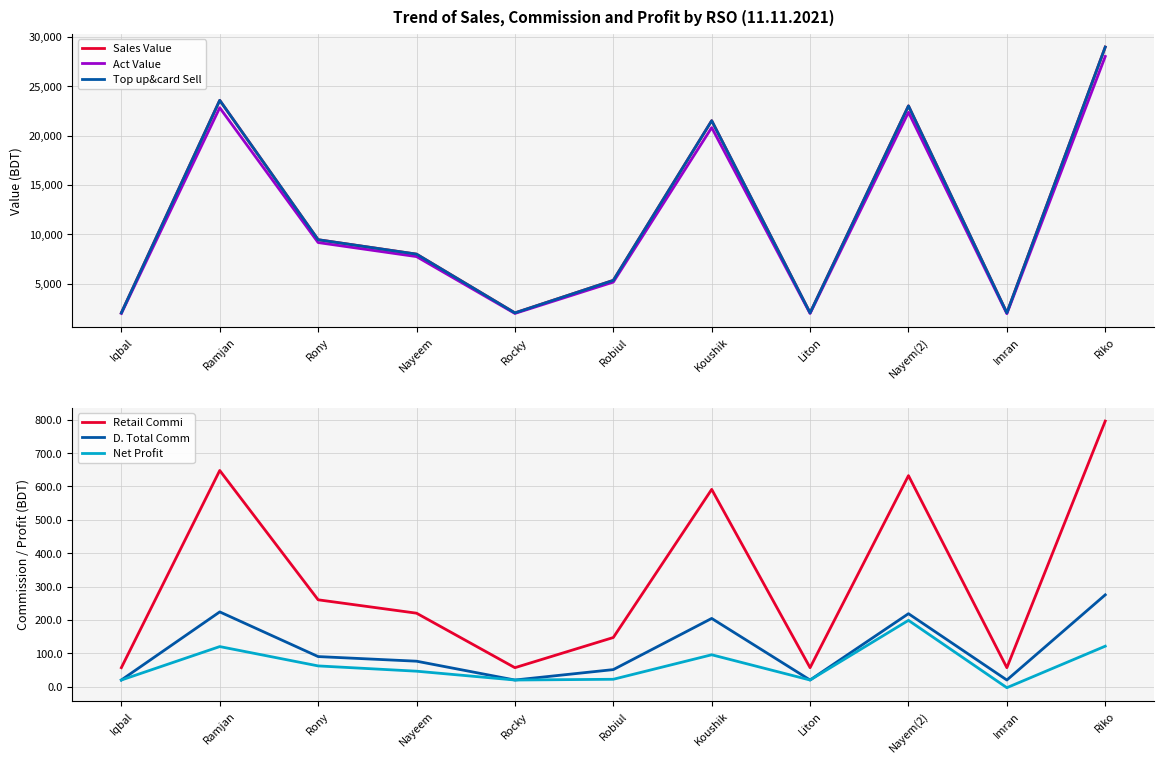

Which series has the largest range (max minus min)?

Sales Value